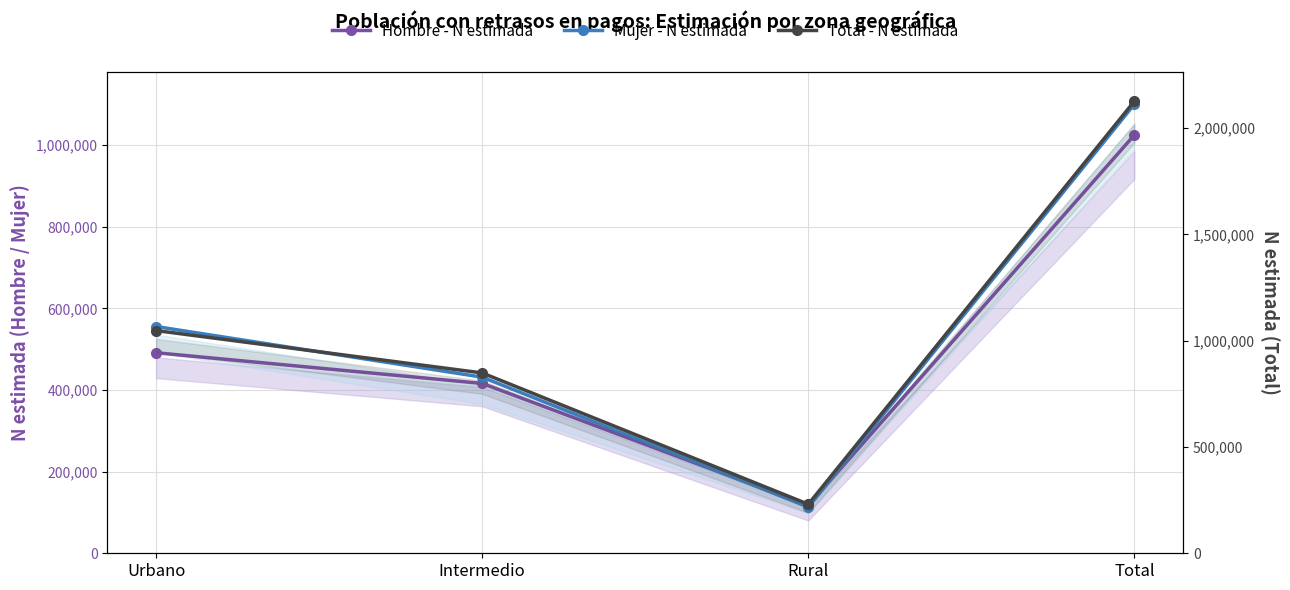

How many Total - N estimada values are between 847991 and 2125875?

3